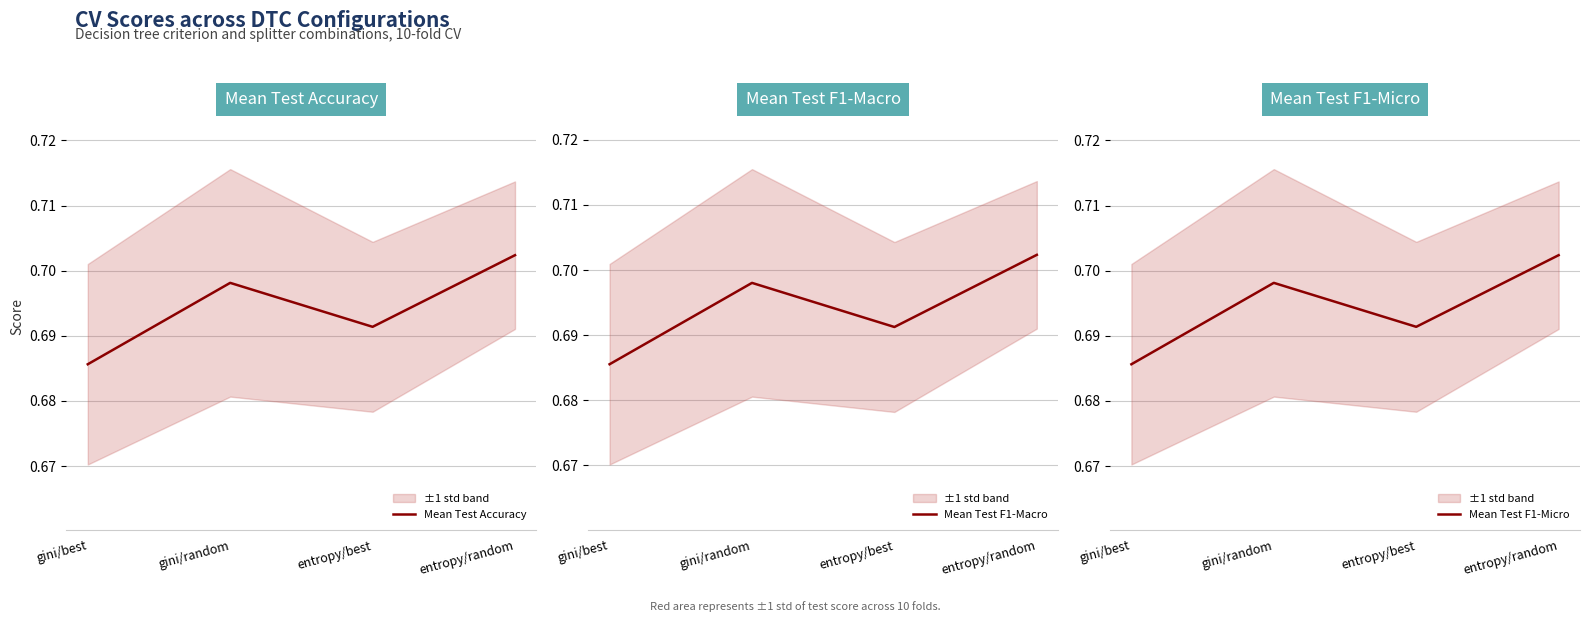

Between gini/random and entropy/random, which series saw the biggest shift?

Mean Test F1-Macro